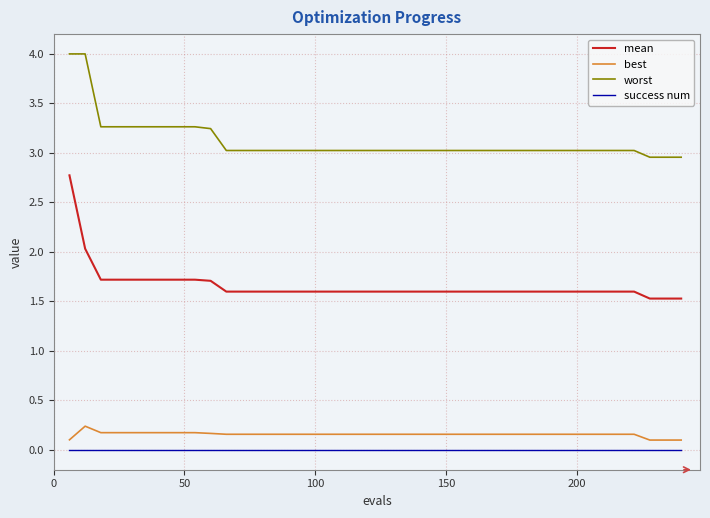

List the series in order of their peak value, lowest first.

success num, best, mean, worst